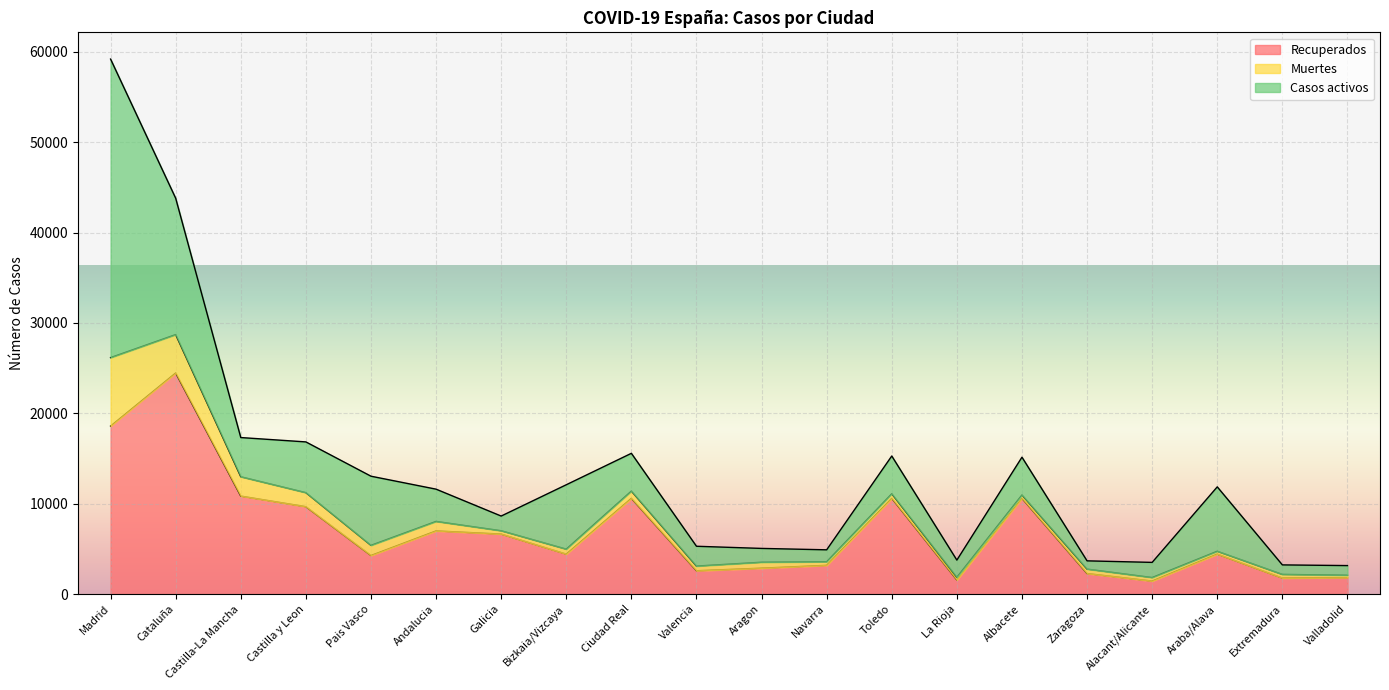

The Recuperados series shows 4423 at Bizkaia/Vizcaya. True or false?

True